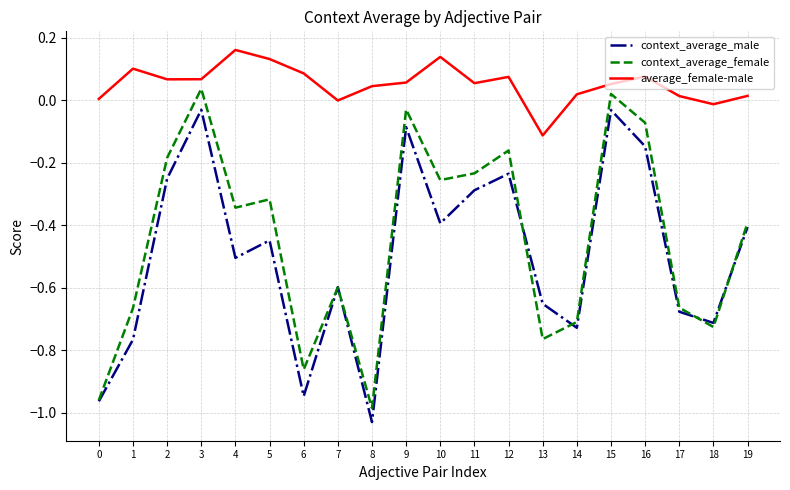

Is it true that average_female-male equals 0.1 at 15?

True